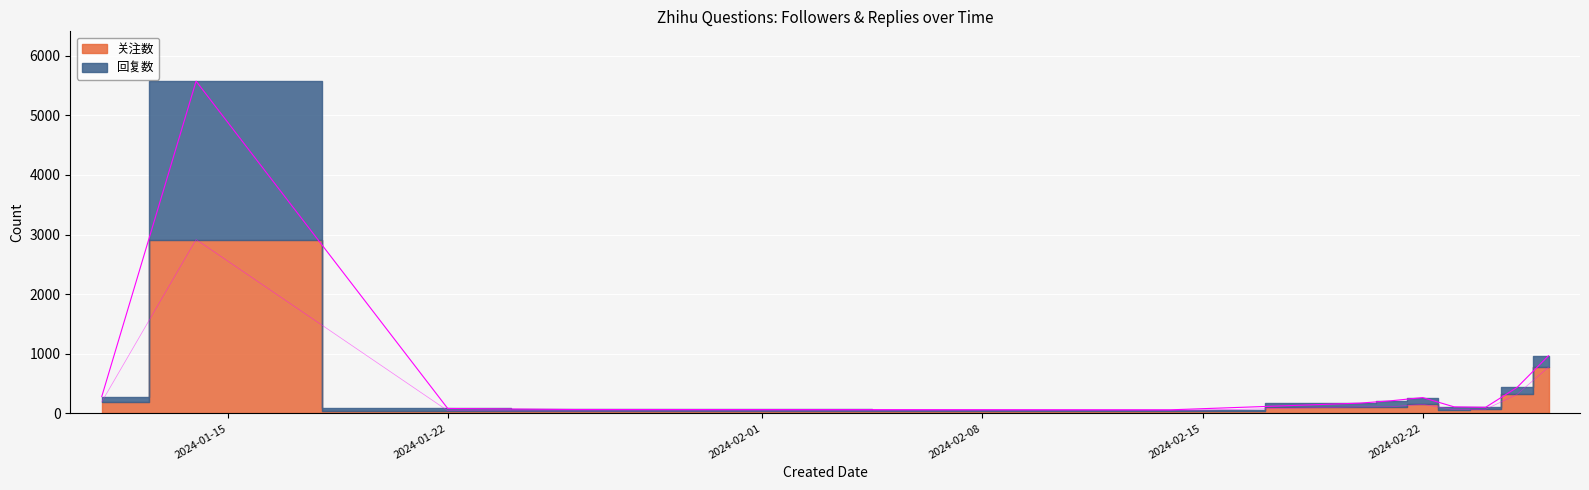

At which category does the chart reach its minimum across all series?

2024-01-26